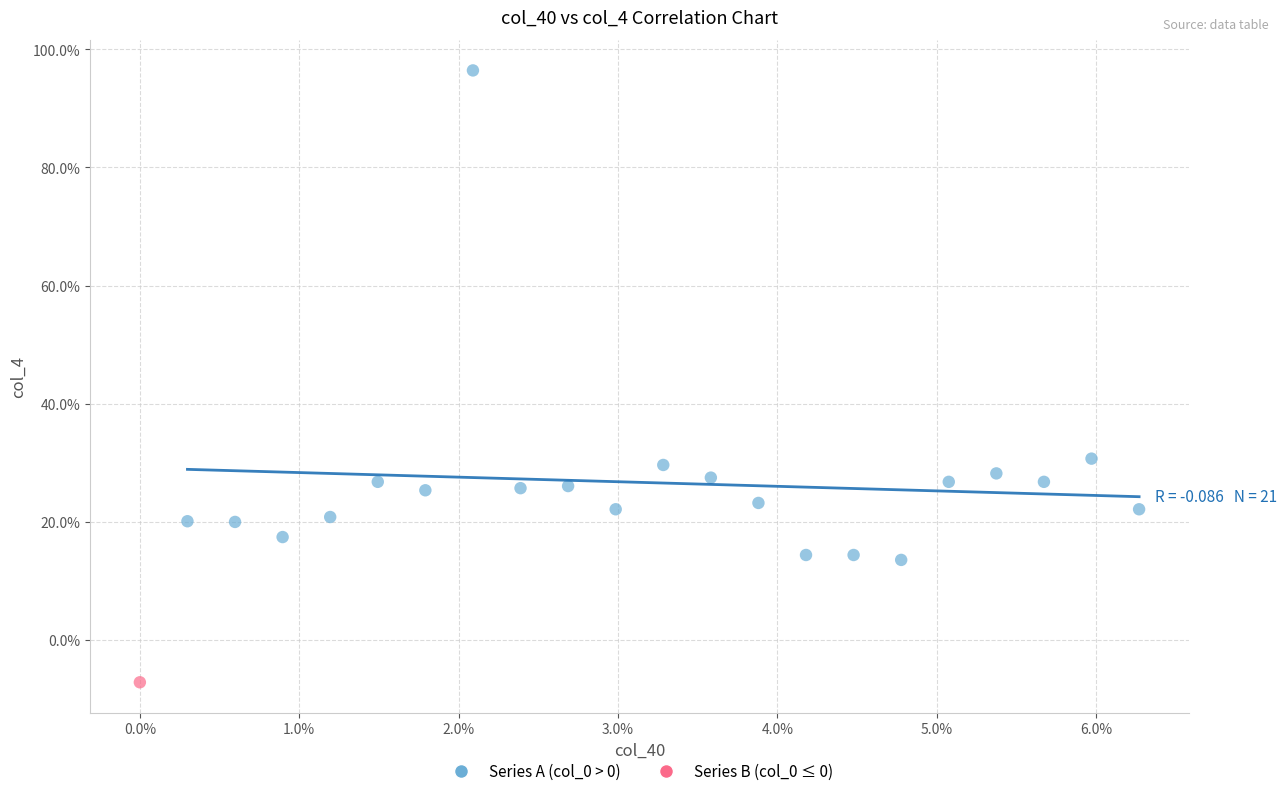

What are all the series names shown in the legend?

Series A (col_0 > 0), Series B (col_0 ≤ 0)